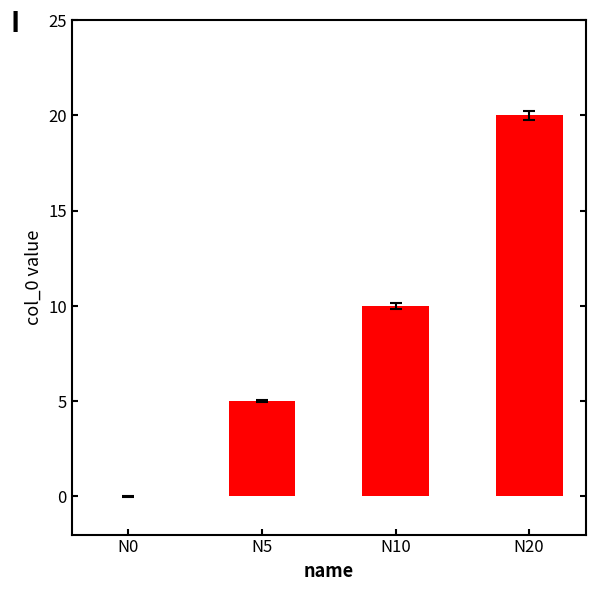

What is the change in value from N0 to N10?

+10